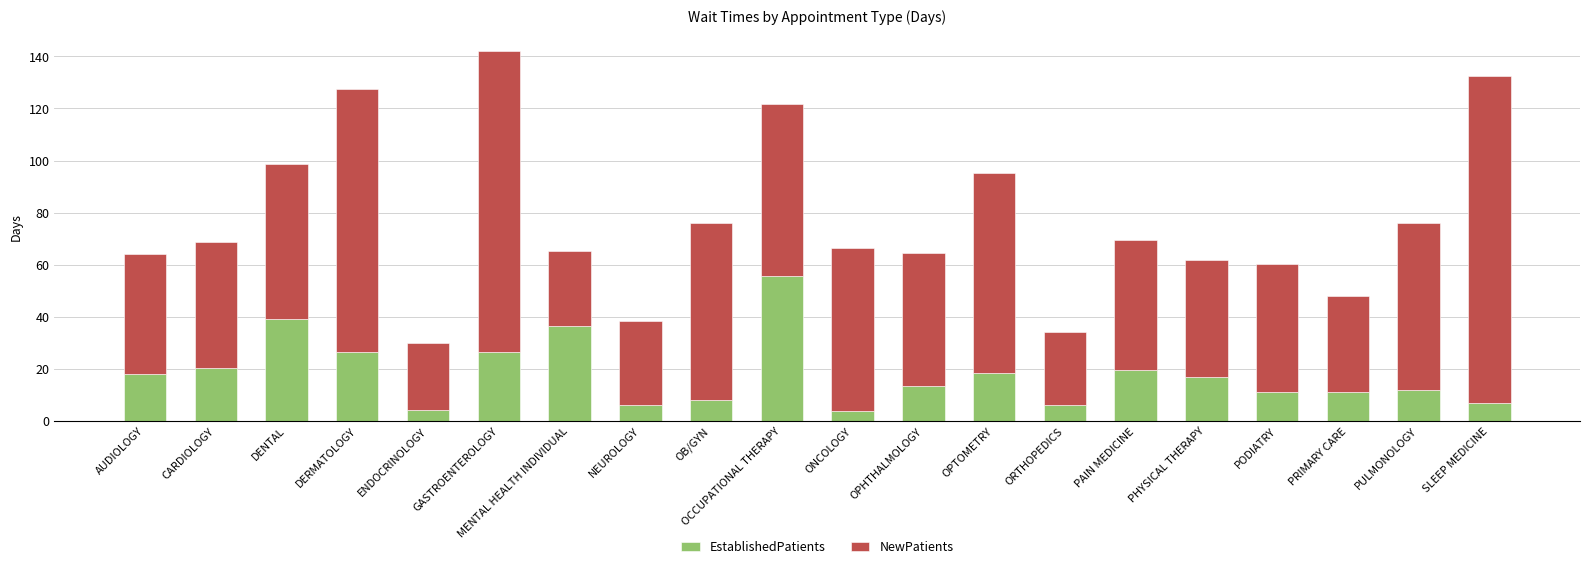

What is the total value across all series at DERMATOLOGY?

127.4